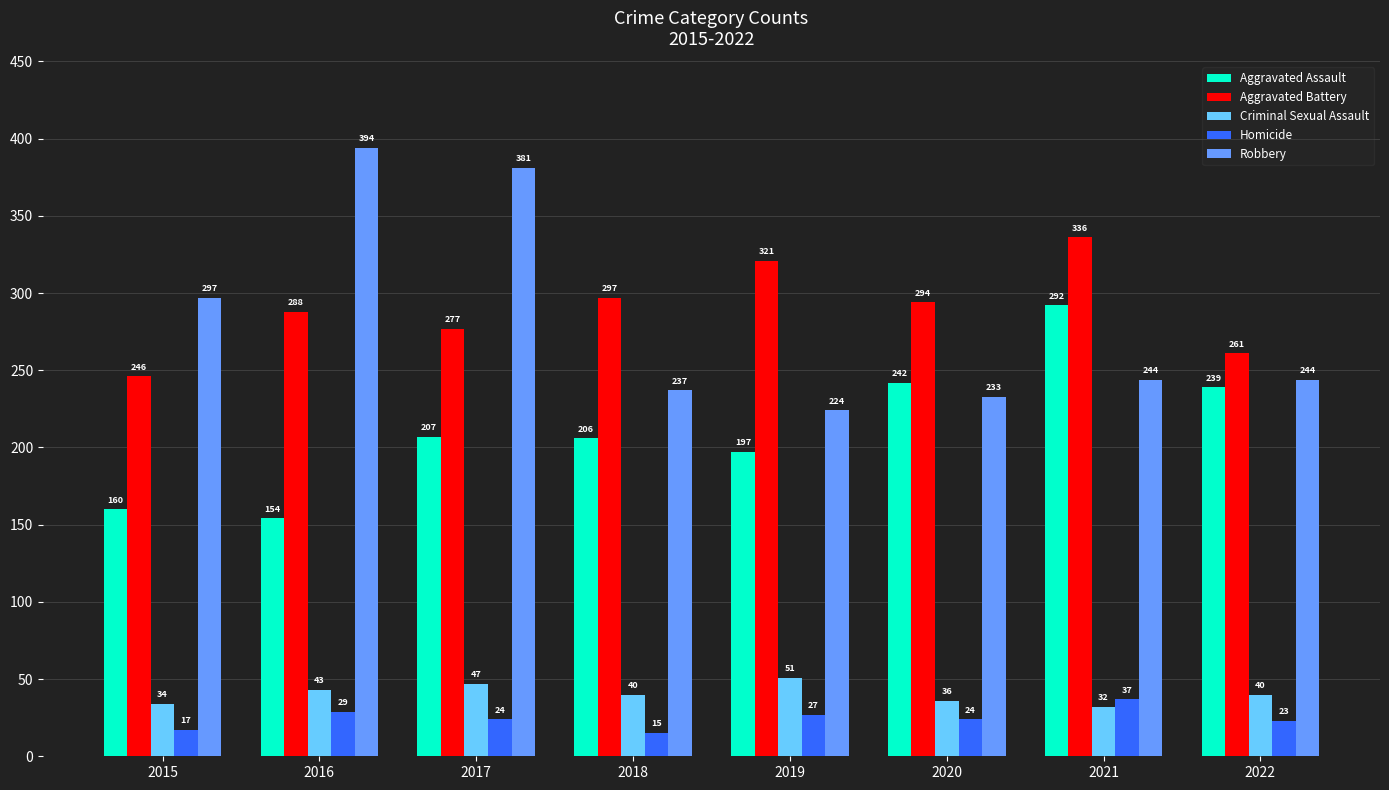

What is the value of the Criminal Sexual Assault bar at the 2nd from the left?

43